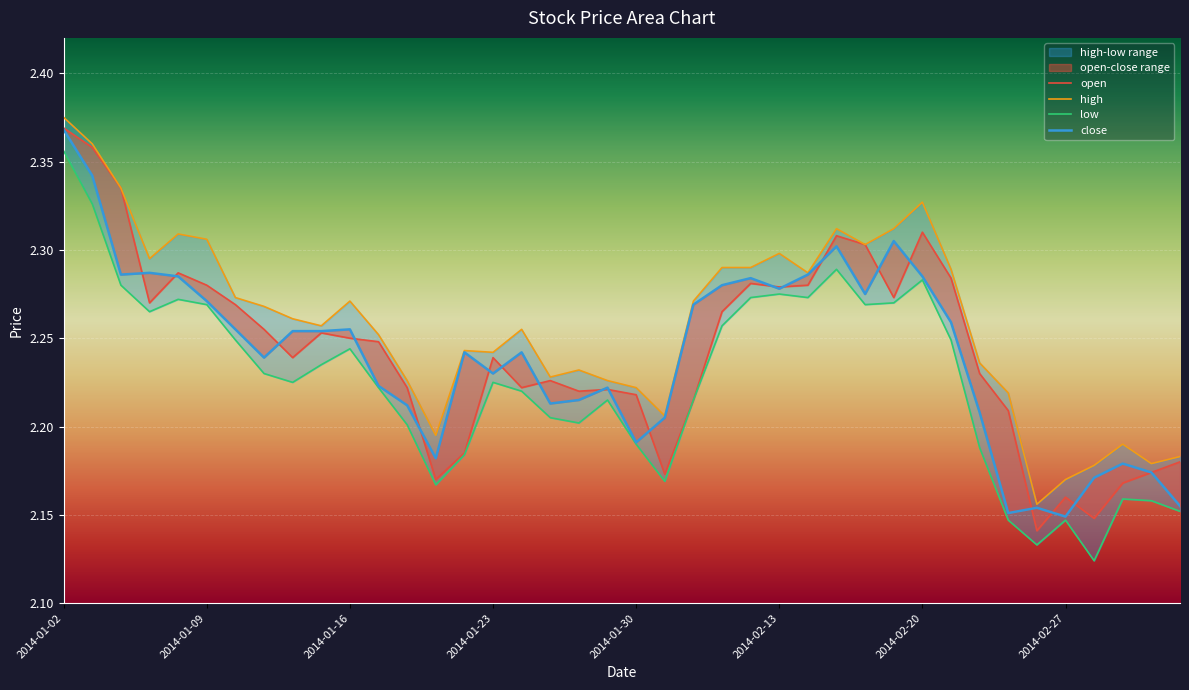

List the labels in order of open value, largest first.

2014-01-02, 2014-01-09, 2014-01-16, 30, 27, 28, 2014-01-30, 31, 24, 2014-02-13, 26, 25, 29, 2014-01-23, 2014-02-20, 23, 2014-02-27, 9, 10, 11, 8, 15, 32, 17, 12, 16, 19, 18, 20, 22, 33, 14, 39, 38, 21, 13, 37, 35, 36, 34